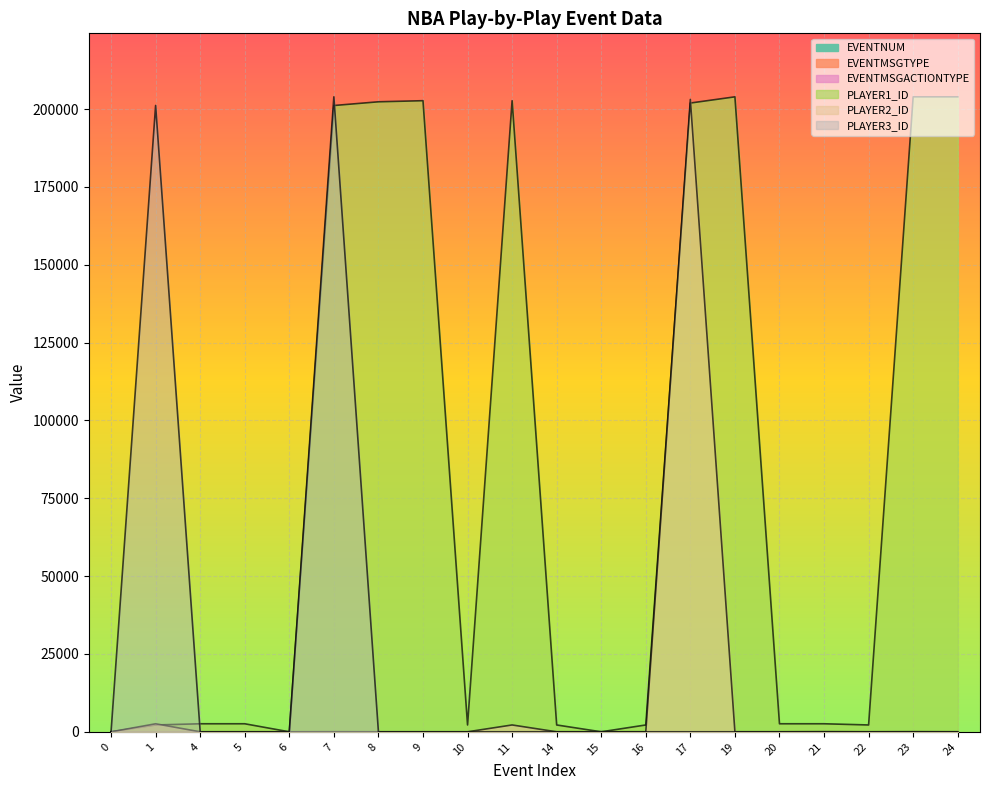

At which label does EVENTMSGACTIONTYPE reach its peak?

21